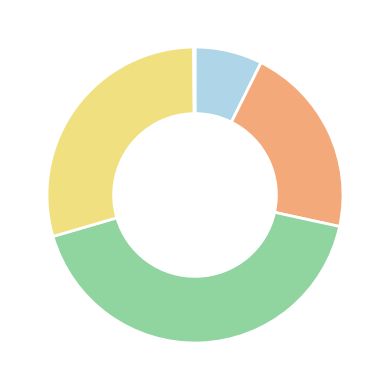

Is there any slice that represents more than half of the pie?

No